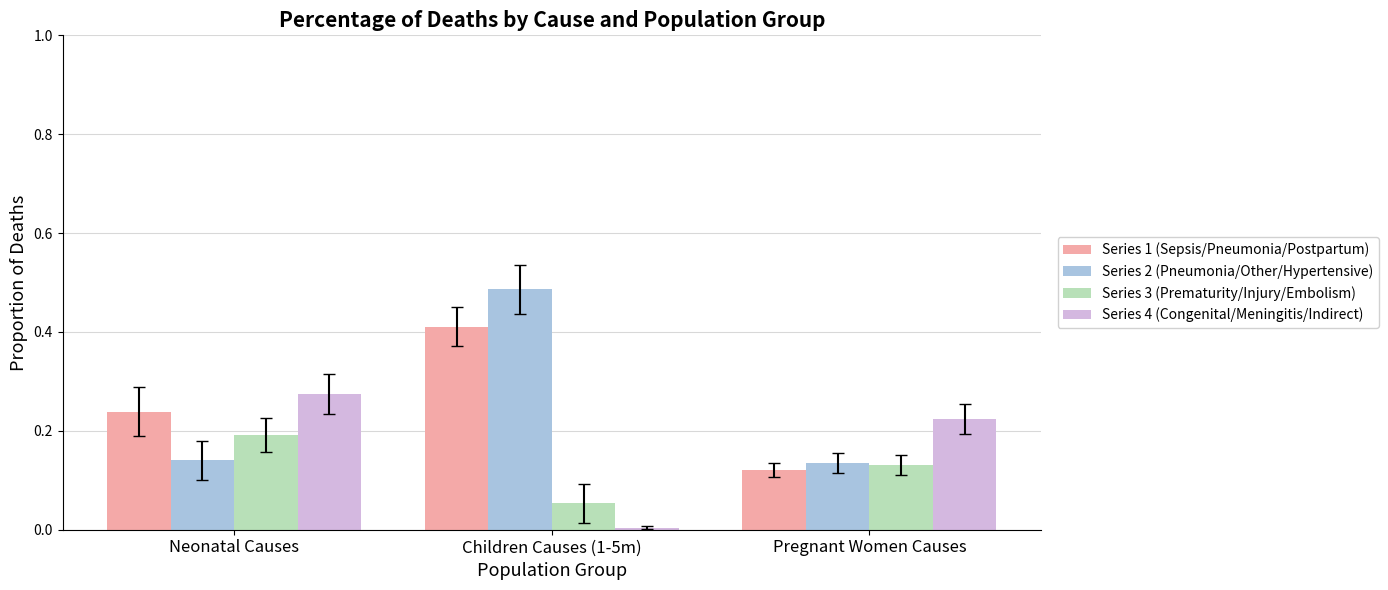

Rank the categories by Series 3 (Prematurity/Injury/Embolism) value from lowest to highest.

Children Causes (1-5m), Pregnant Women Causes, Neonatal Causes